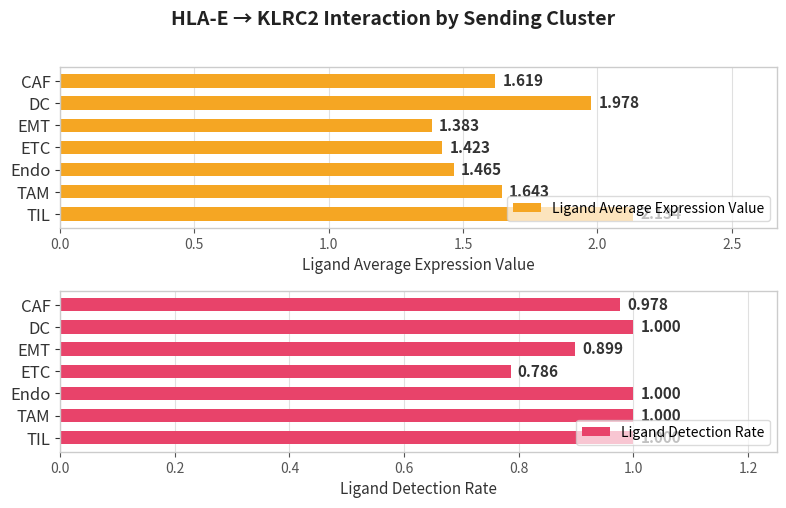

What is the smallest value displayed?

0.8